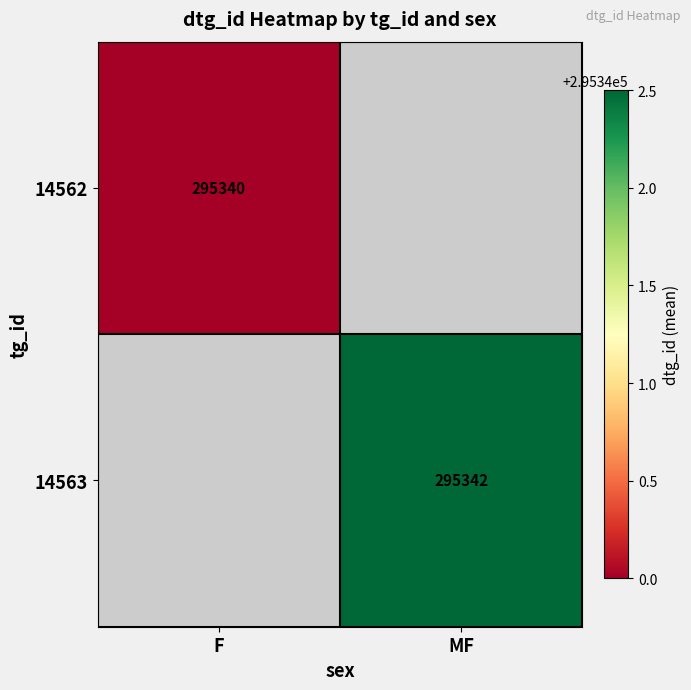

How many categories are shown in the chart?

2